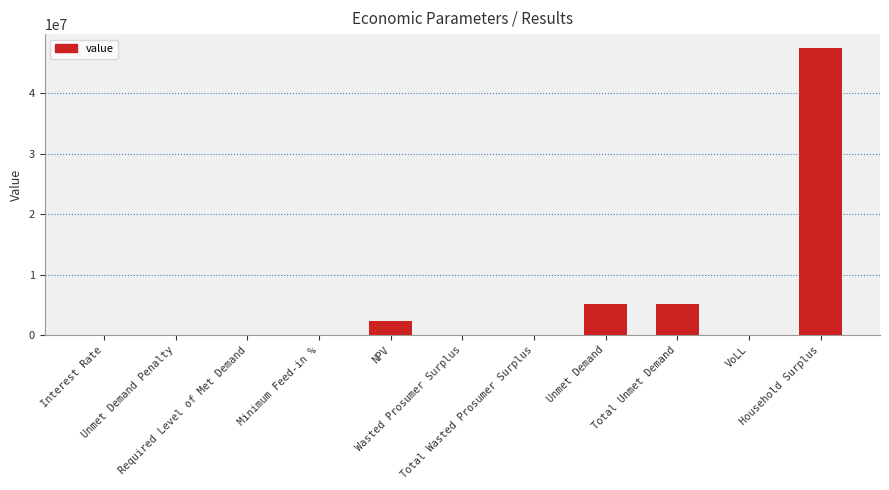

Are the bars horizontal?

No